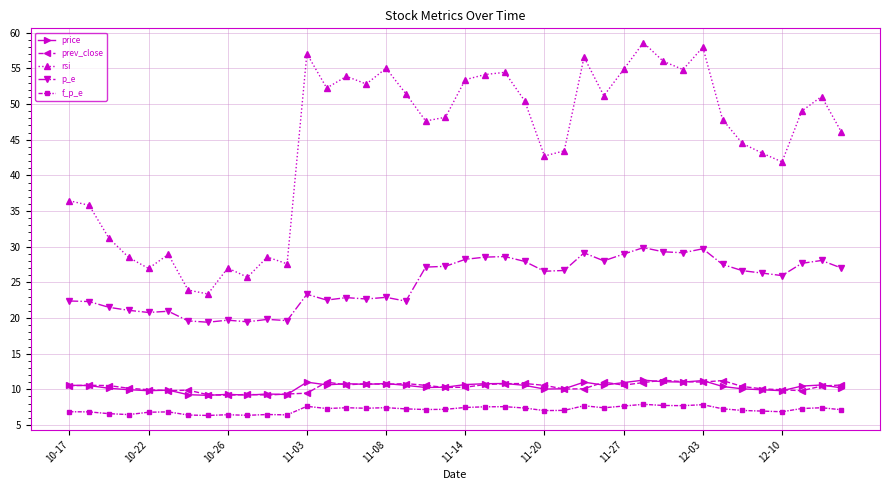

What are all the series names shown in the legend?

price, prev_close, rsi, p_e, f_p_e